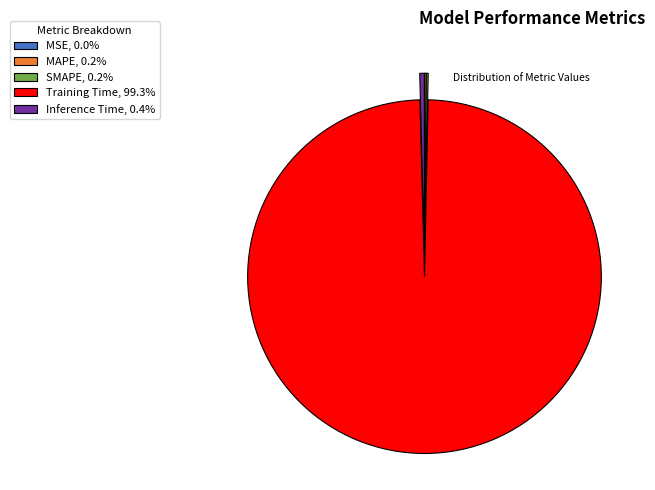

Is there a majority slice in this chart?

Yes